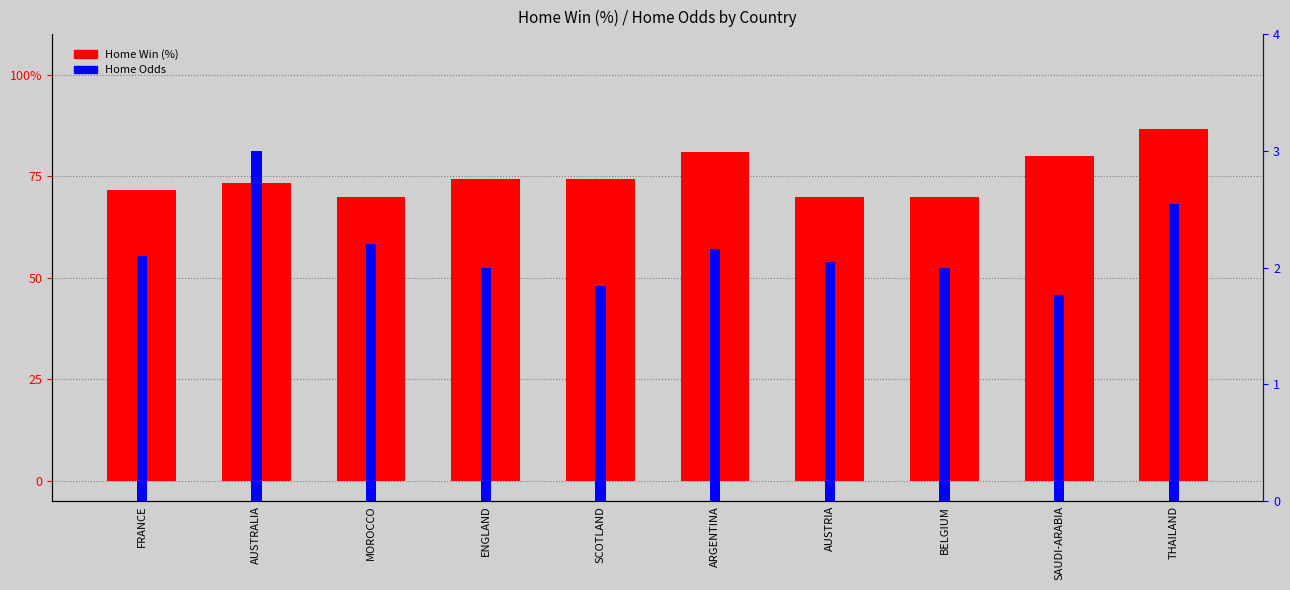

What is the difference between the Home Odds values at AUSTRIA and ARGENTINA?

0.1